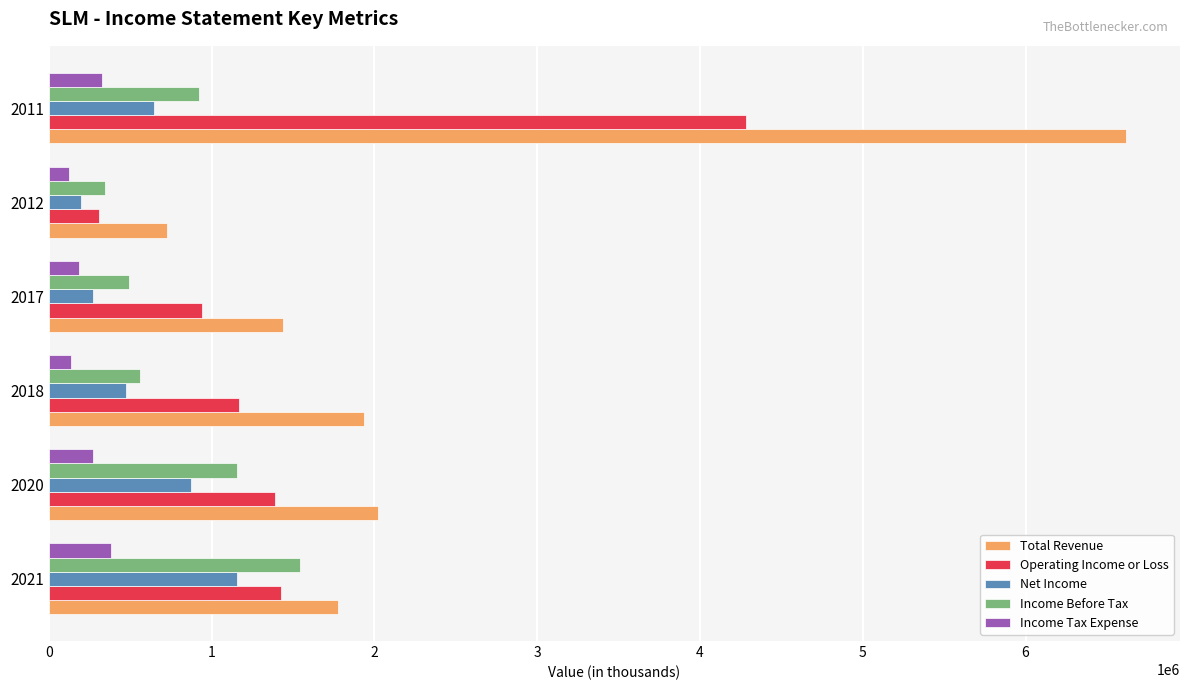

What is the sum of all Total Revenue values?

14515700